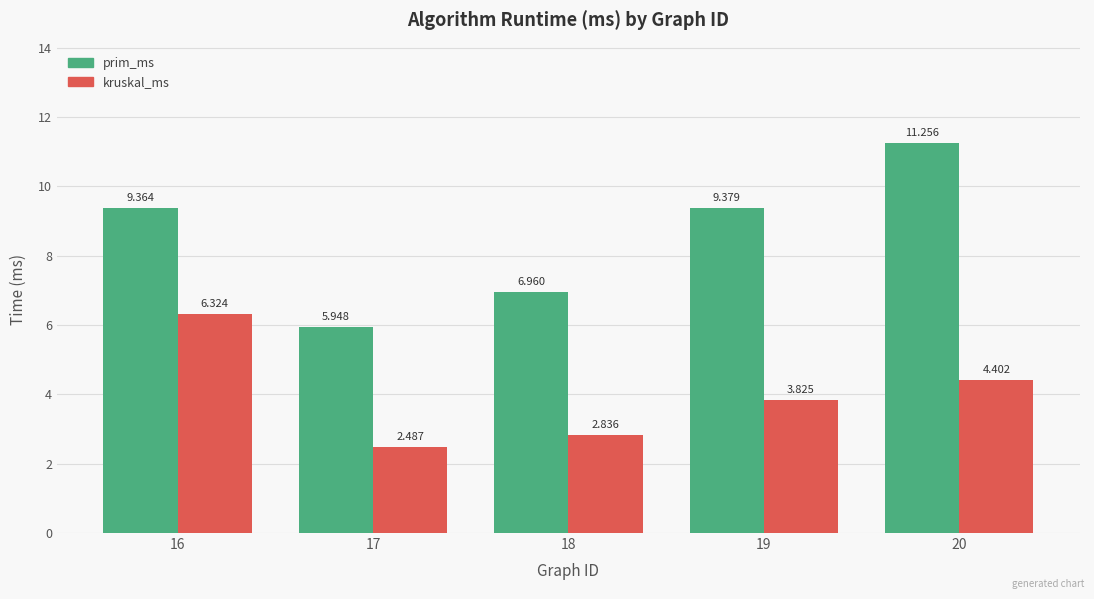

Which series has the largest total across all categories?

prim_ms